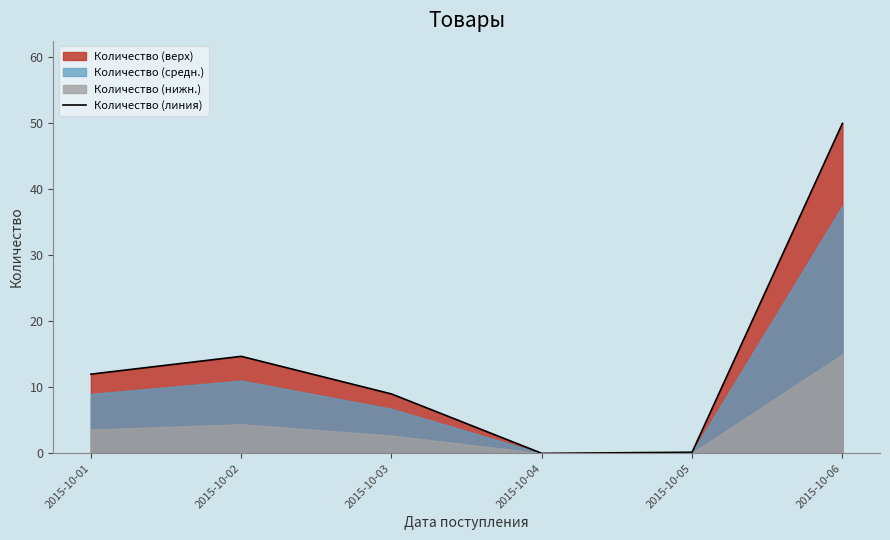

True or false: the data shows 4.6 at 2015-10-03.

False